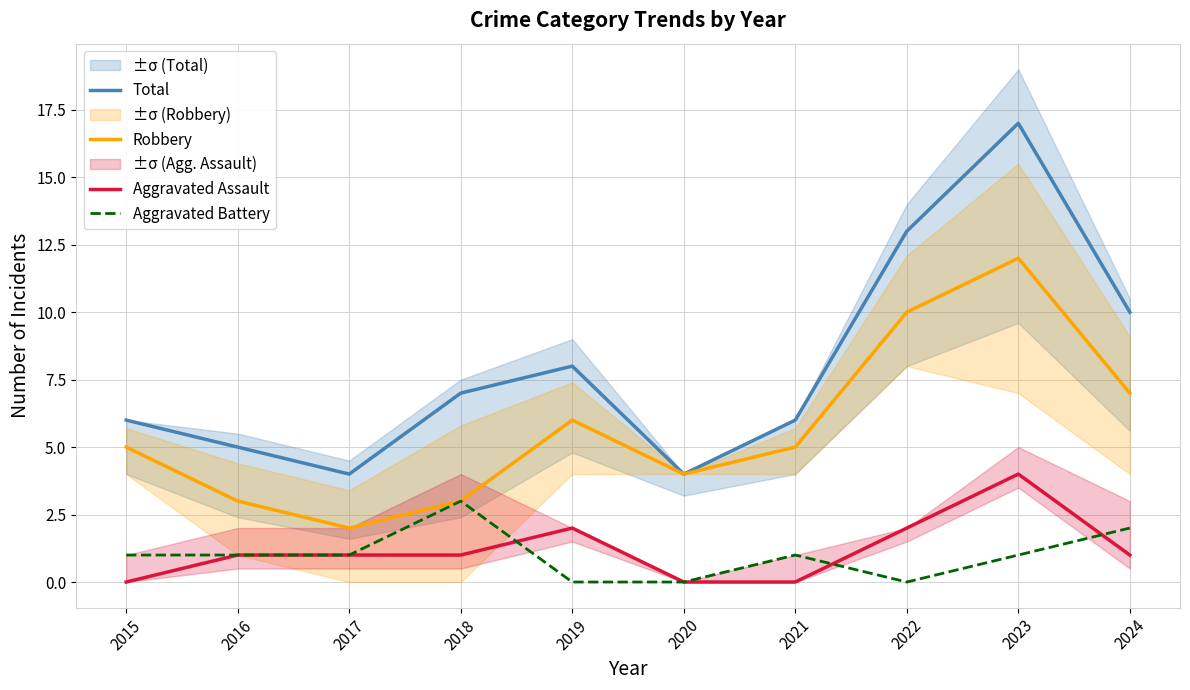

What is the average value of the Robbery series?

6